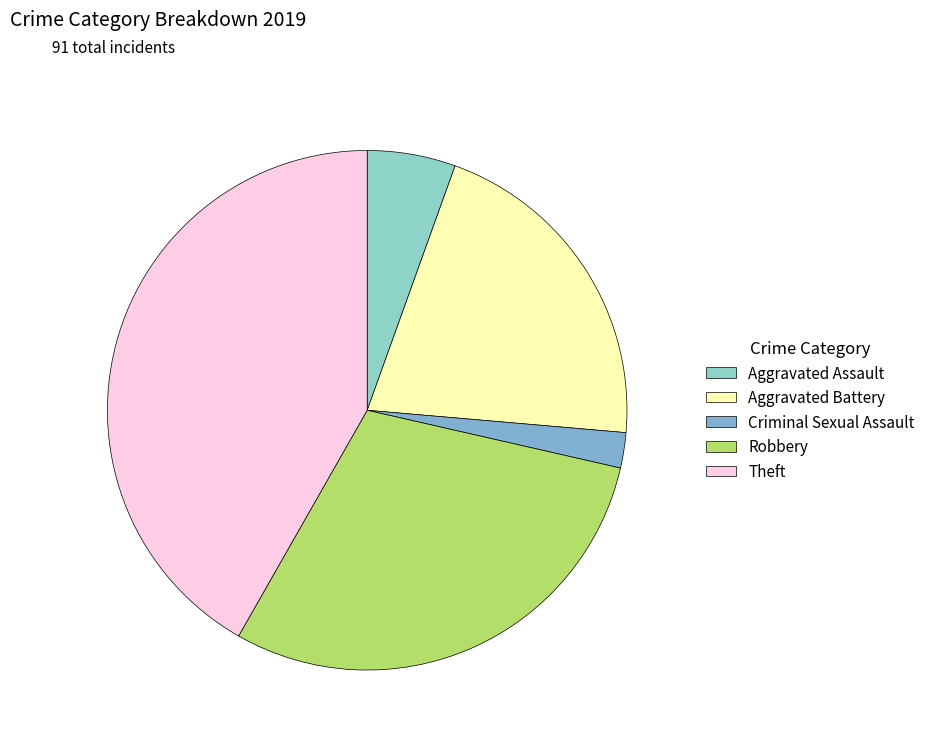

To the nearest percent, what percentage of the pie is Robbery?

30%